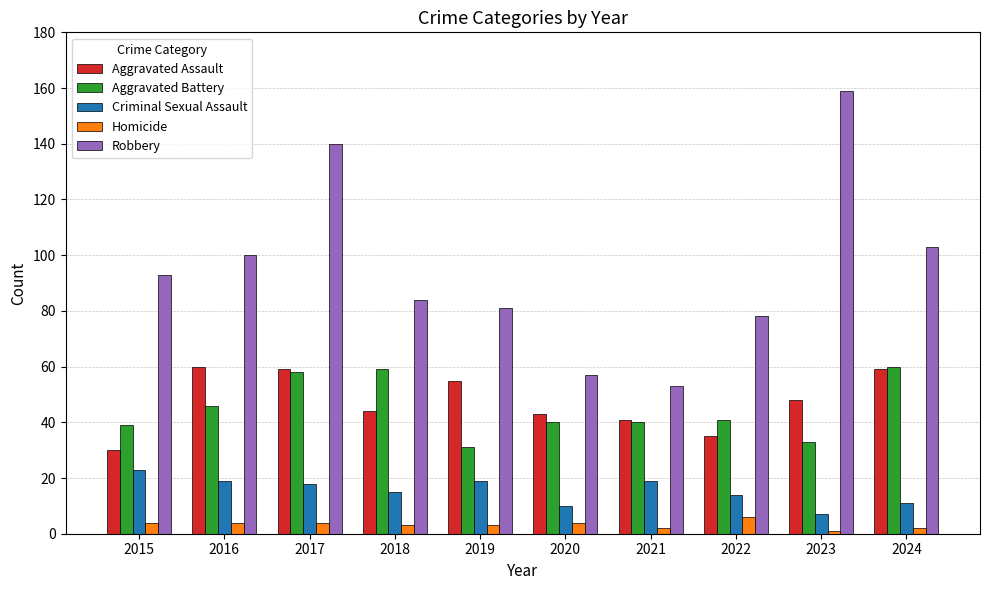

What is the sum of all Homicide values?

33